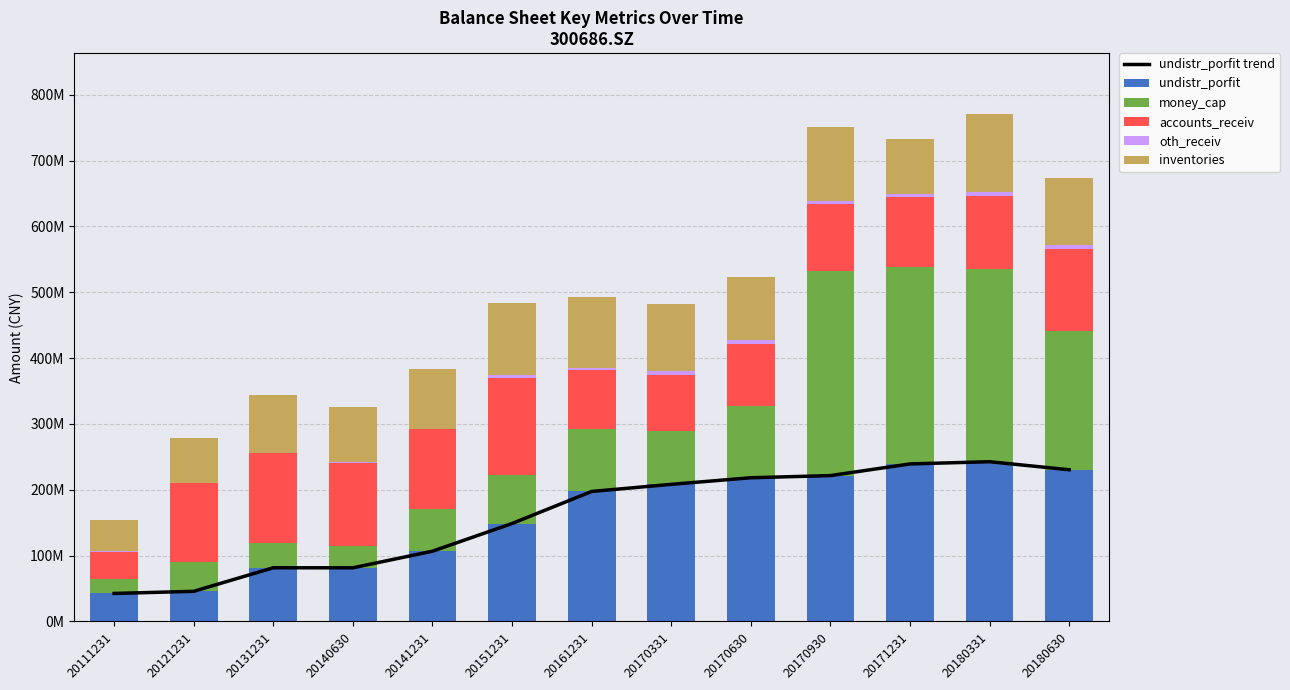

Is it true that accounts_receiv equals 71386832.6 at 20111231?

False